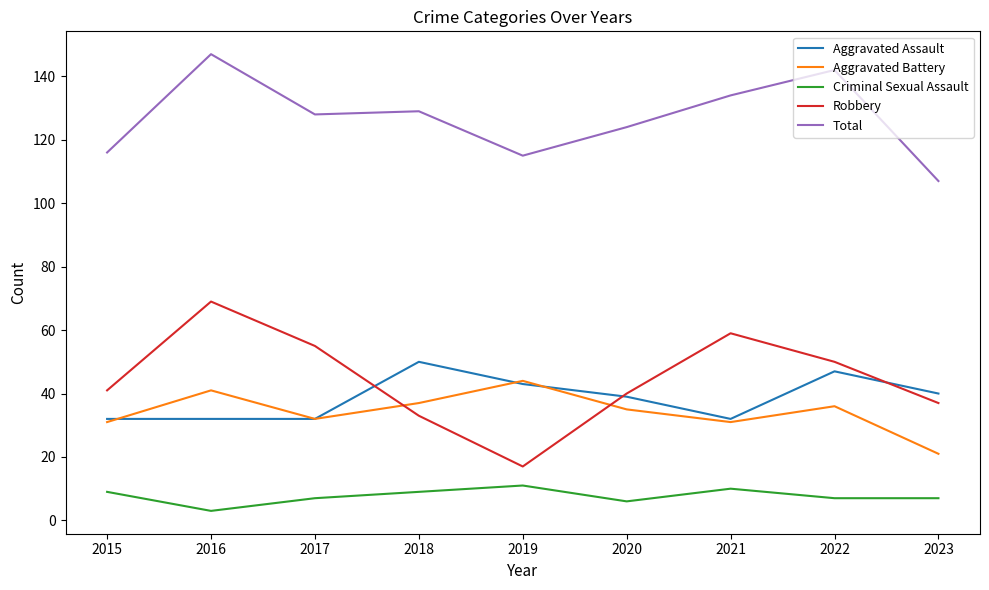

Which series has the largest range (max minus min)?

Robbery